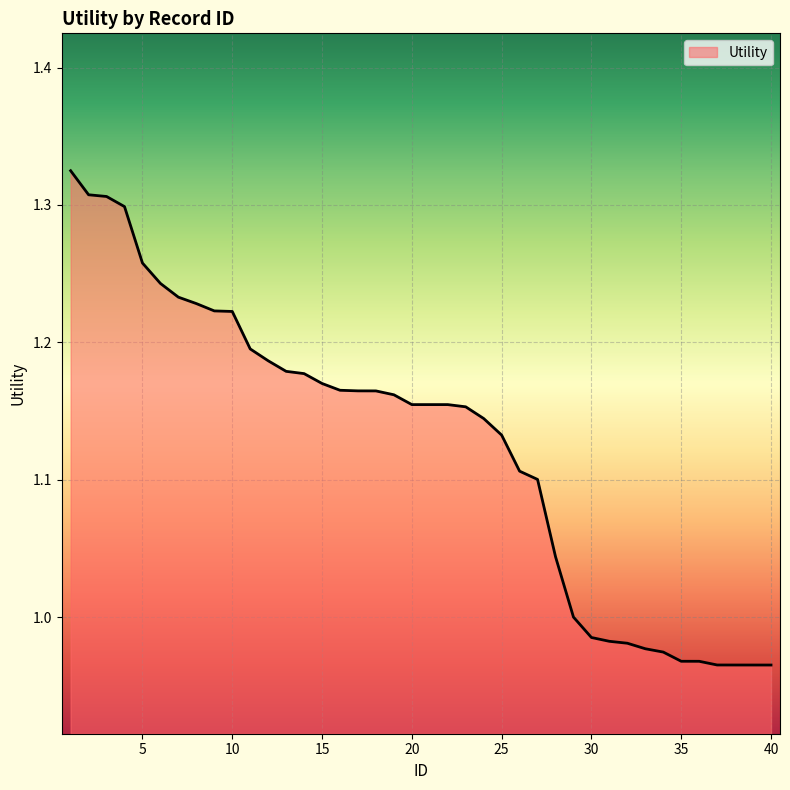

At which label does the data first exceed 1?

1